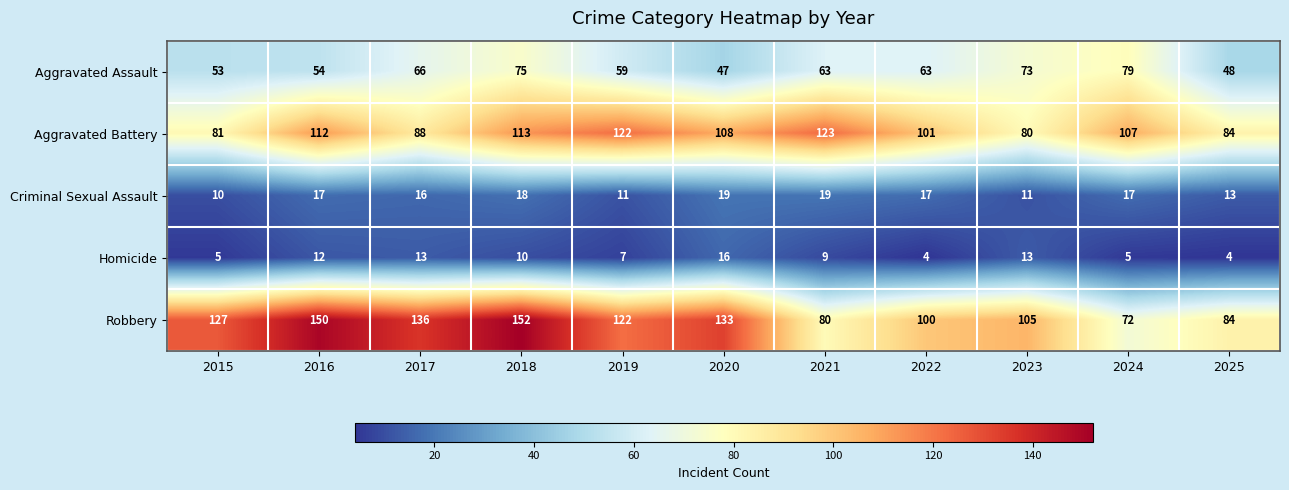

At which category is the sum across all series the highest?

2018